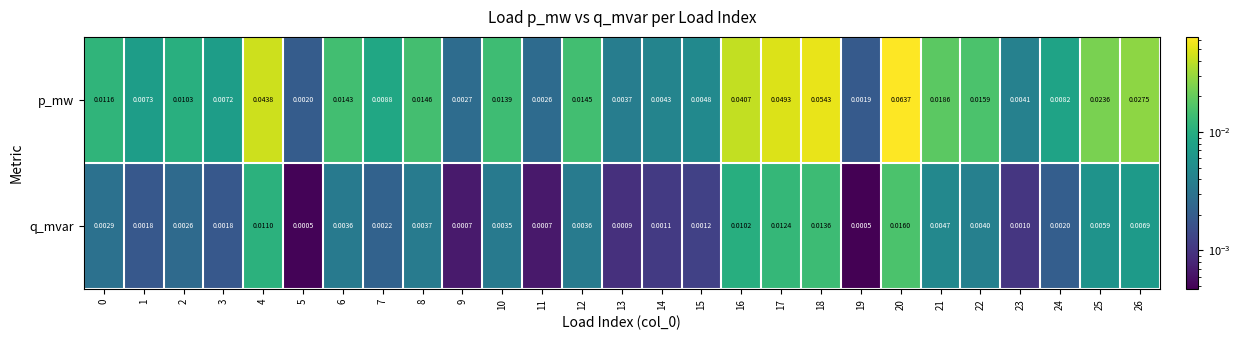

Which series changed the most between 2 and 21?

p_mw